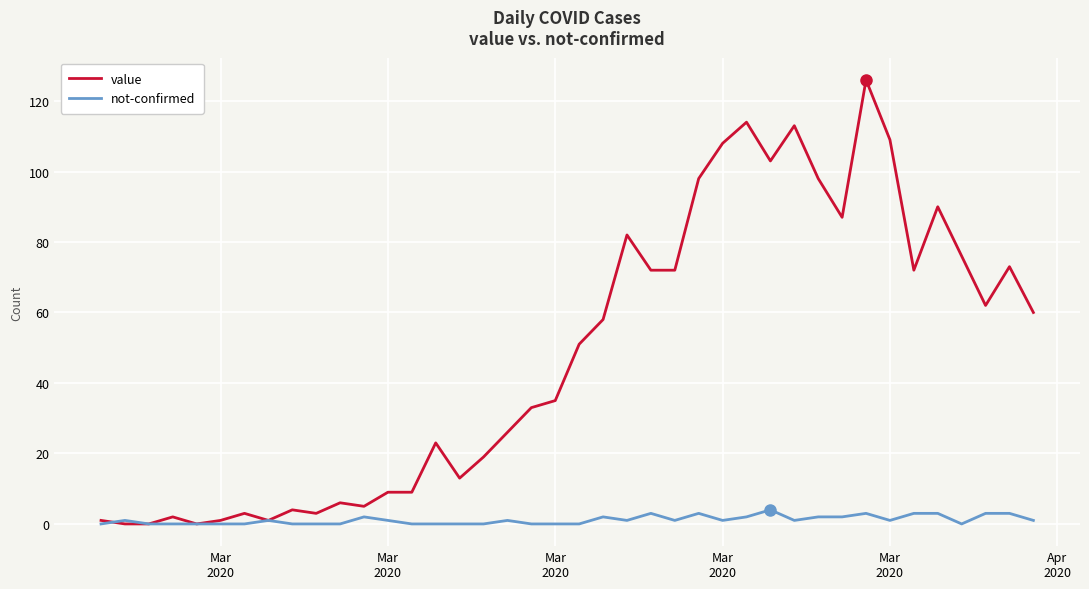

Reading left to right, extract all data points from this chart.

value: 1	0	0	2	0	1	3	1	4	3	6	5	9	9	23	13	19	26	33	35	51	58	82	72	72	98	108	114	103	113	98	87	126	109	72	90	76	62	73	60
not-confirmed: 0	1	0	0	0	0	0	1	0	0	0	2	1	0	0	0	0	1	0	0	0	2	1	3	1	3	1	2	4	1	2	2	3	1	3	3	0	3	3	1